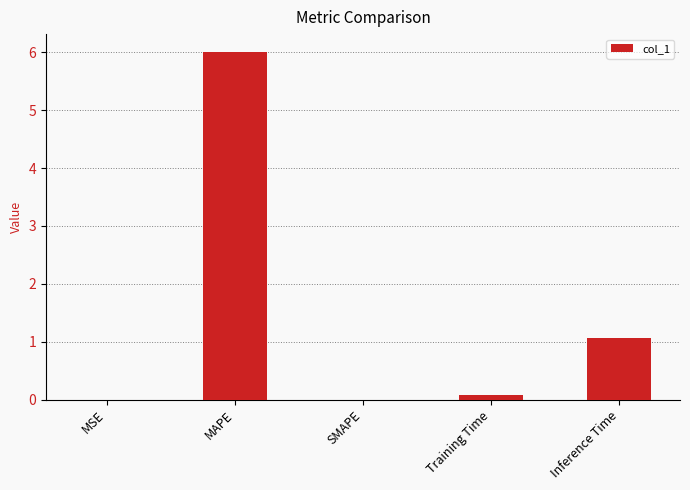

Where is the data nearest to the value 3?

Inference Time